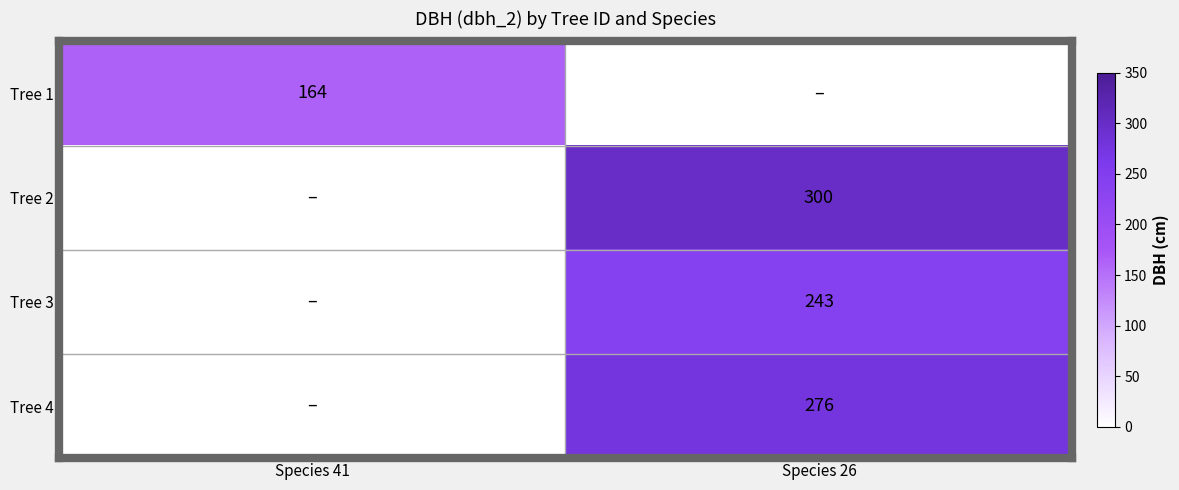

How many series are shown in this chart?

4